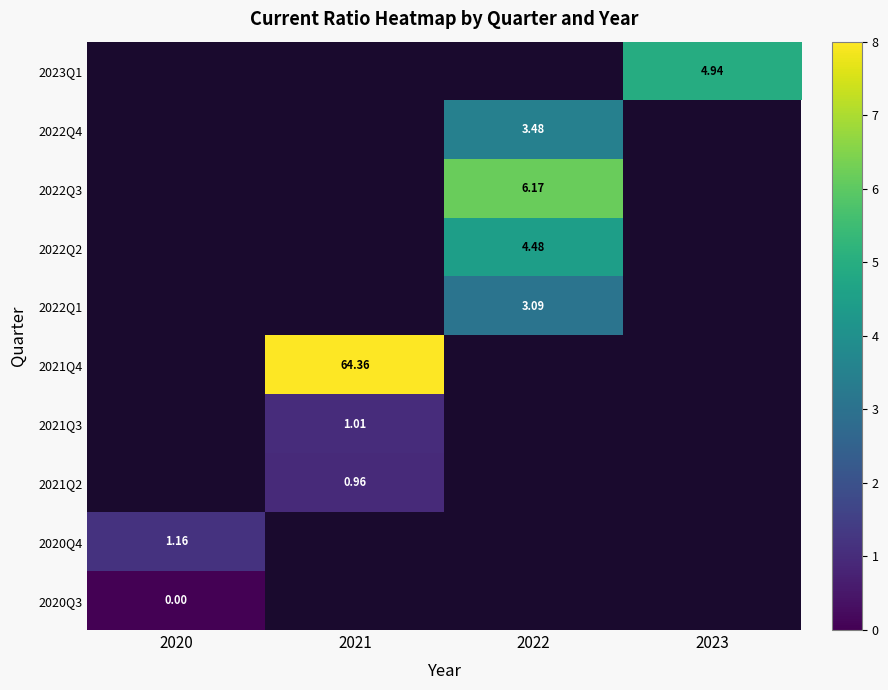

How many distinct data groups are displayed?

10